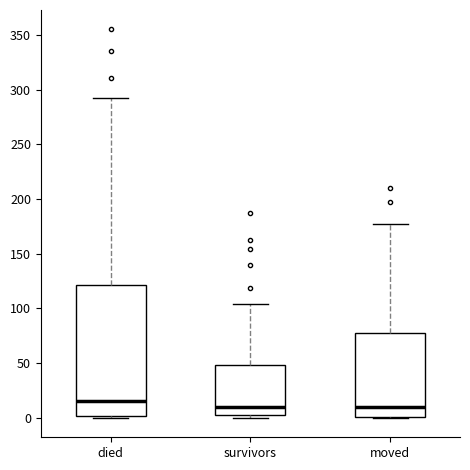

Reading left to right, read every box against the y-axis: the position of its median line, the range the box covers, and the ends of its whiskers. The values are not printed on the chart, so give them approximately, as read against the axis.

died: median 15, box 0 to 120, whiskers 0 to 290
survivors: median 10, box 5 to 50, whiskers 0 to 105
moved: median 10, box 0 to 80, whiskers 0 to 175